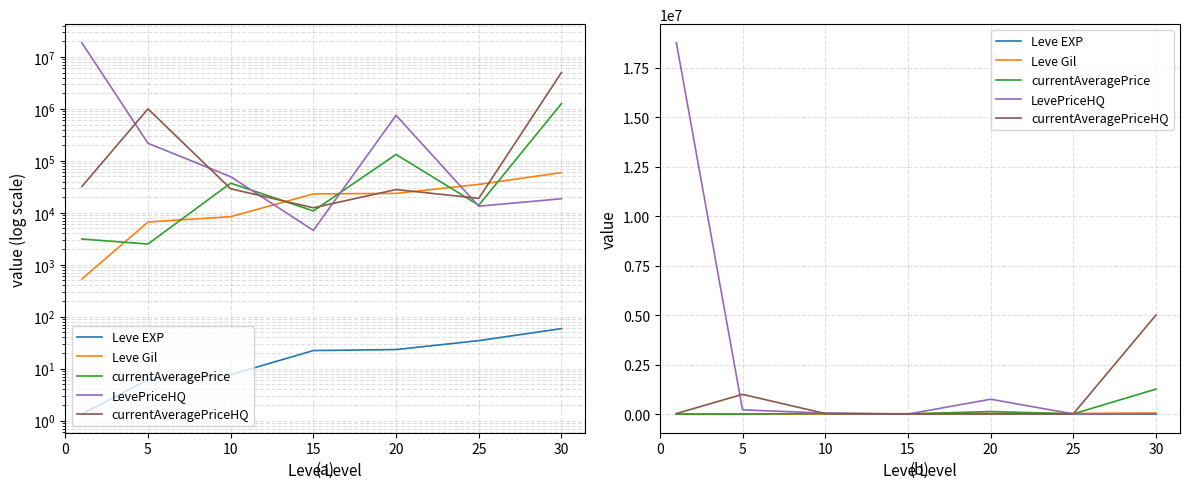

What is the minimum value for LevePriceHQ?

4593.7